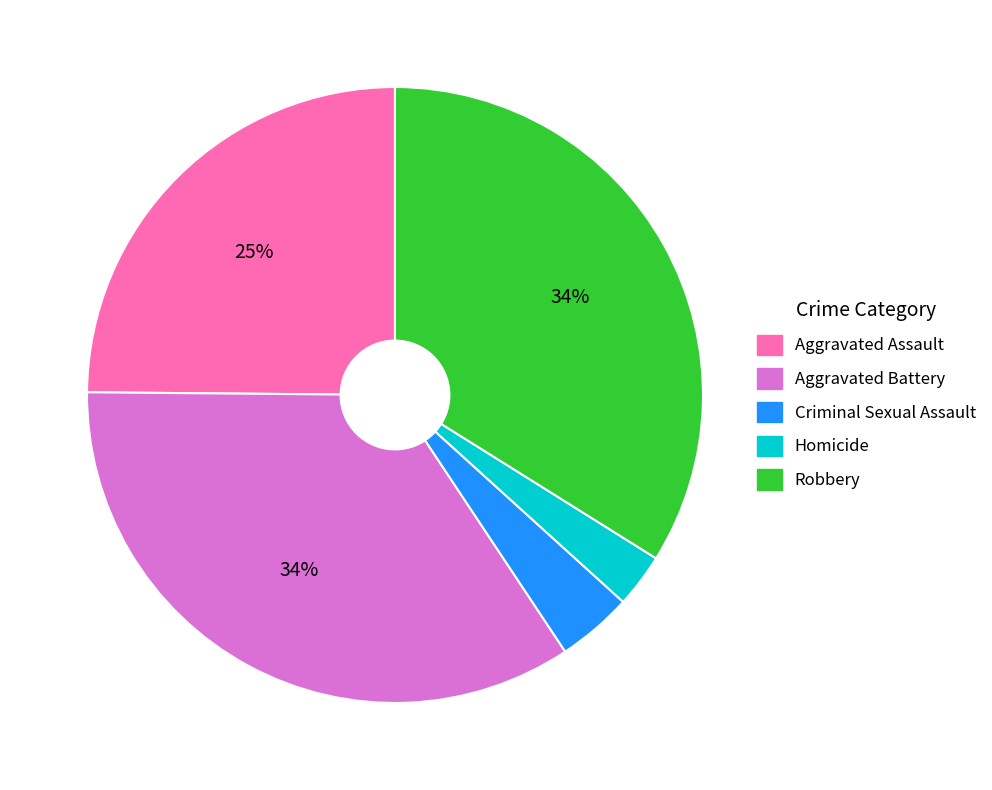

How many segments does this pie chart have?

5